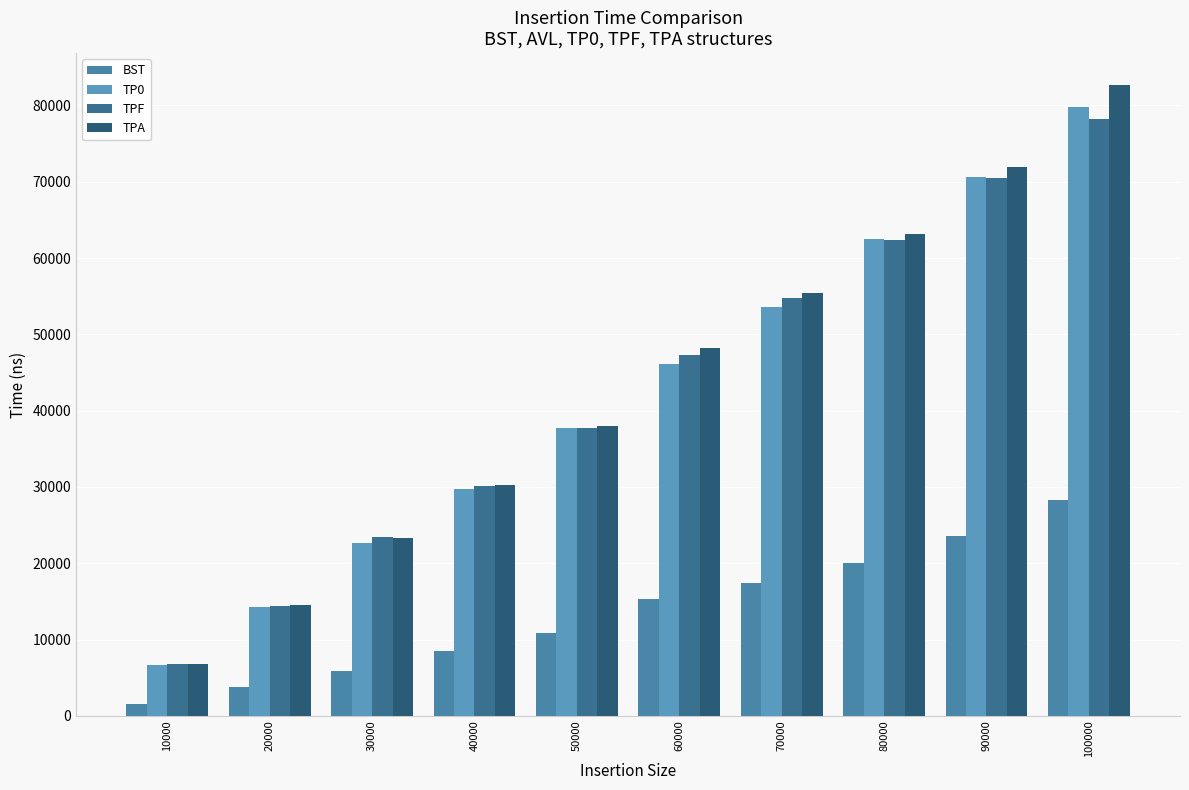

How many bars are there in each group?

4